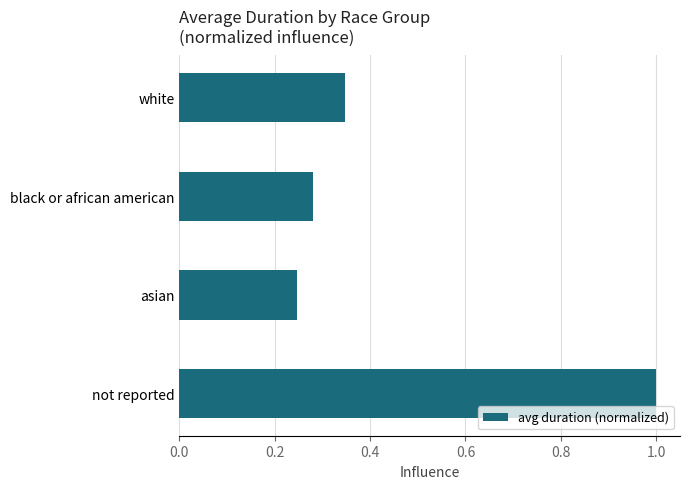

What position from the top is not reported?

4